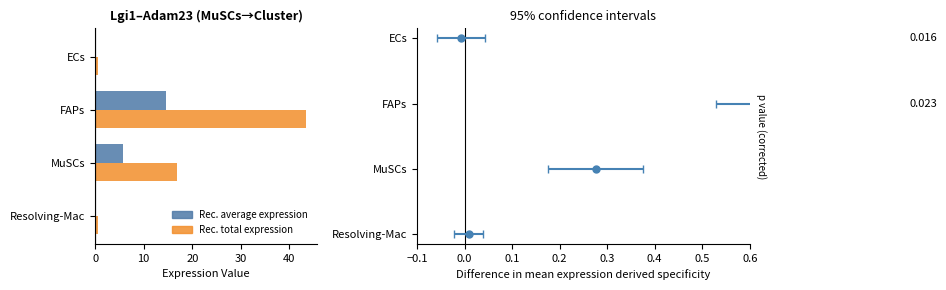

What is the spread (max minus min) of values at FAPs?

29.0